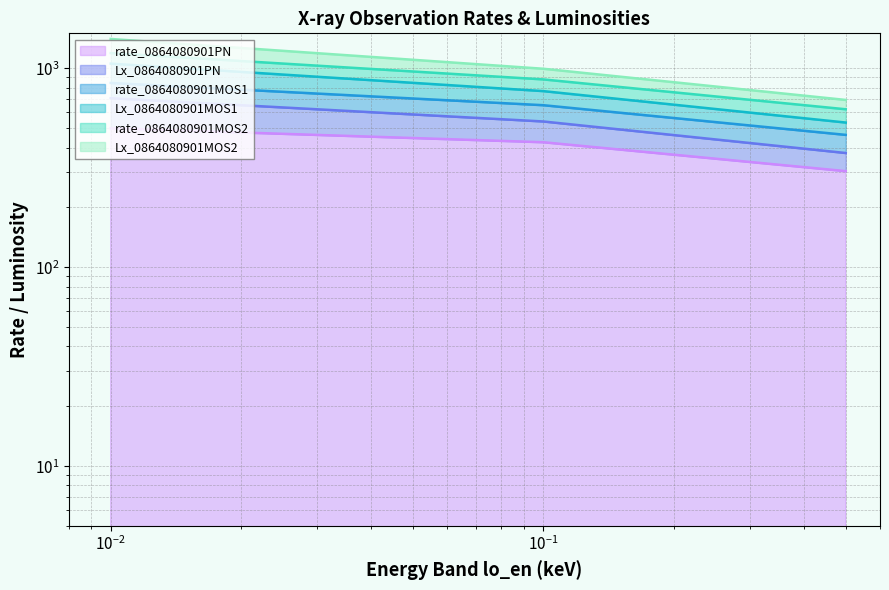

What value does the rate_0864080901MOS1 series have at 0.01?

844.7